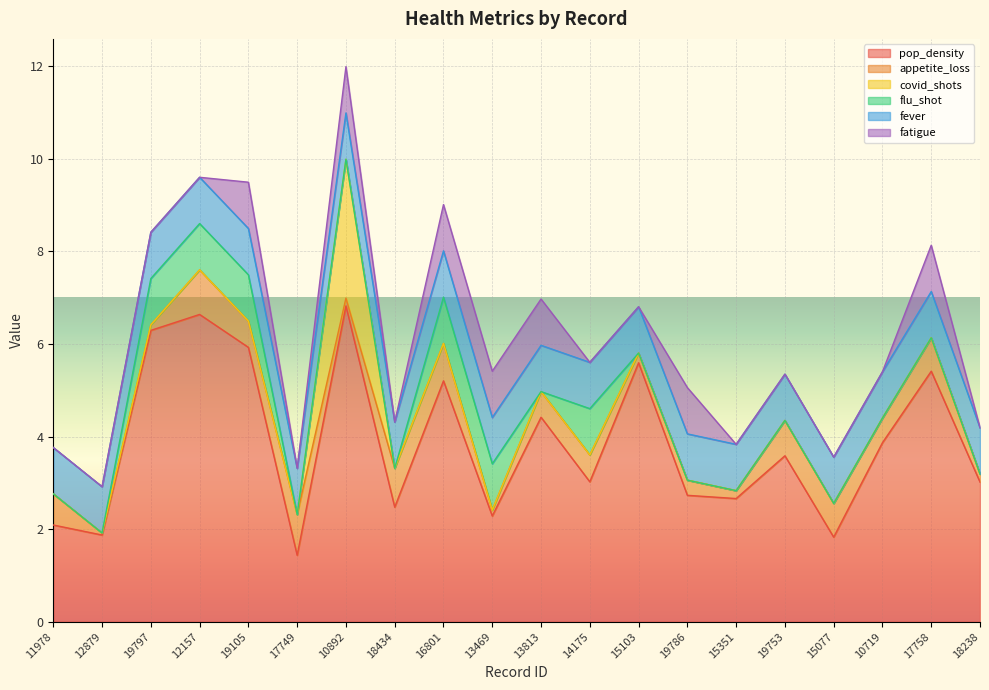

What is the label of the 17th point from the right?

12157